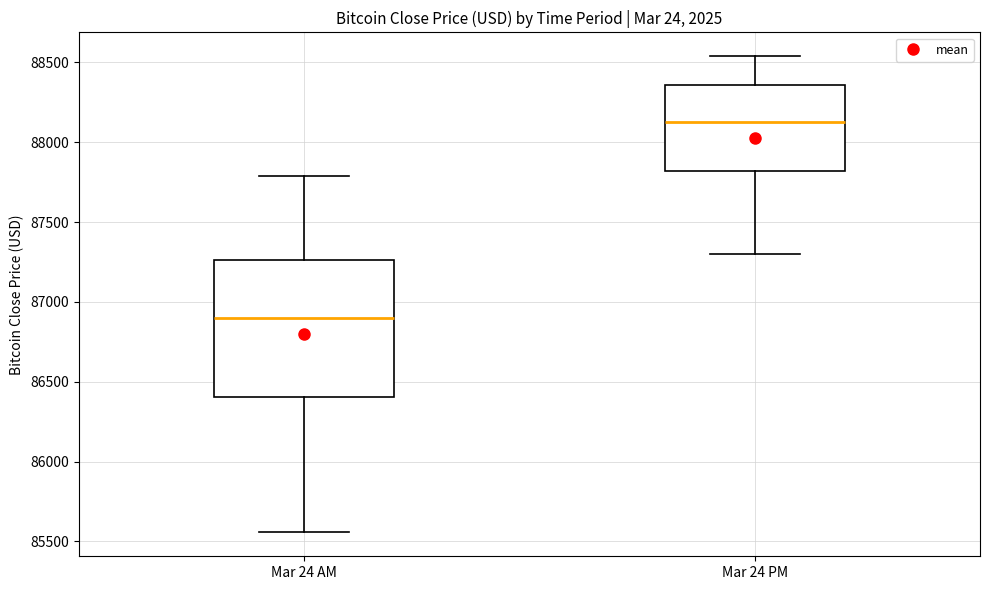

Which box has the lowest median line?

Mar 24 AM